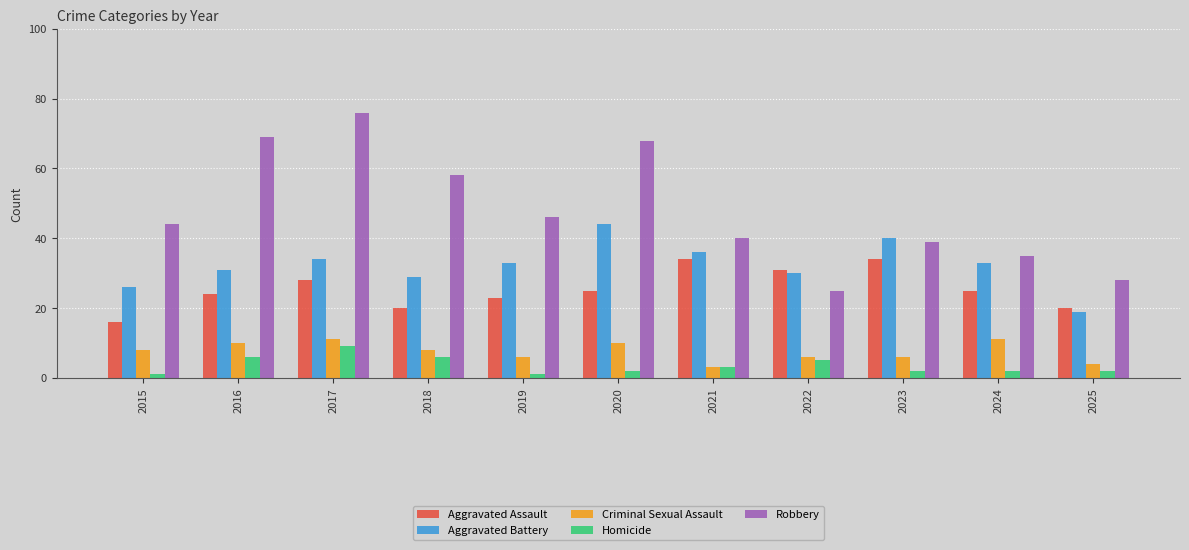

Are the bars horizontal?

No